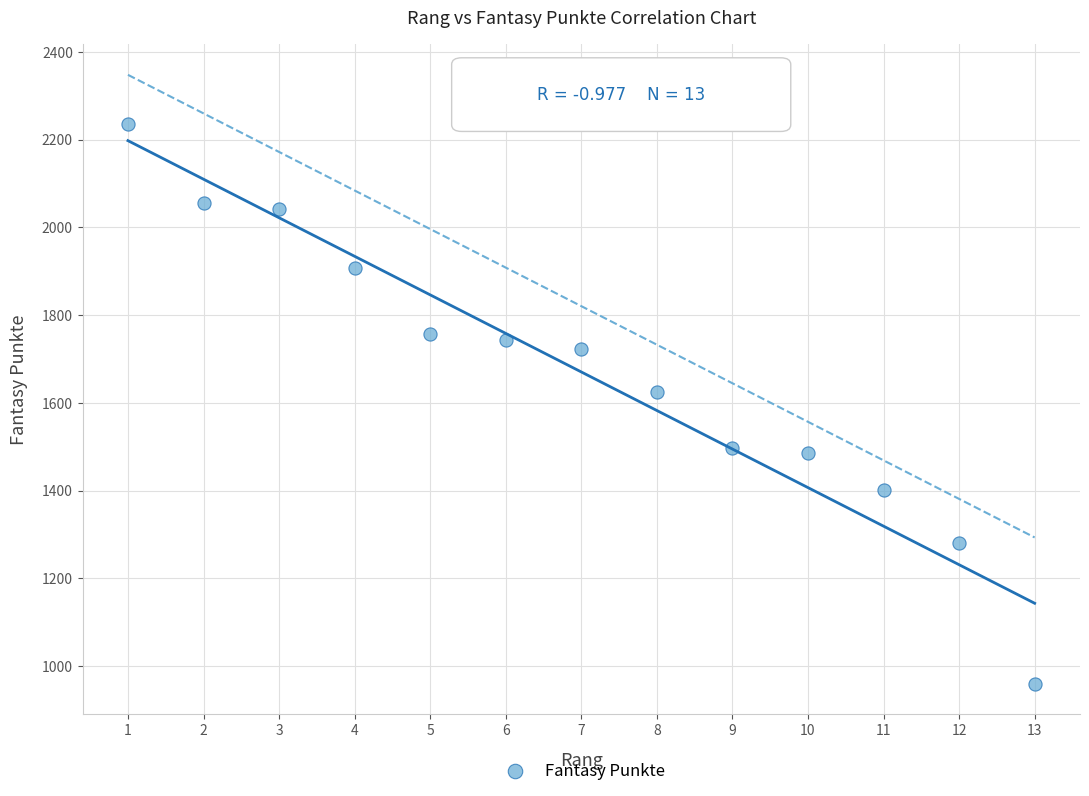

What Y value in the scatter plot is closest to 1598?

1625